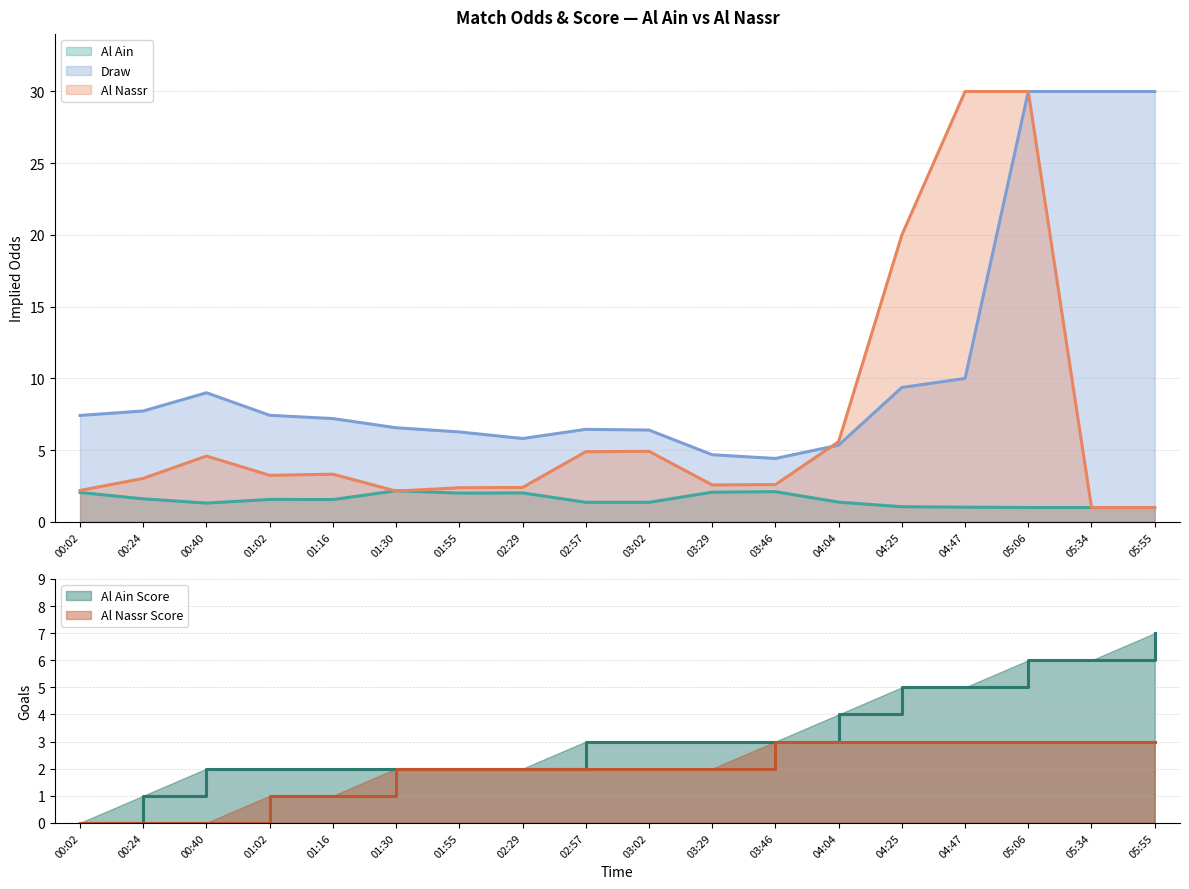

List the labels in order of Al Ain value, smallest first.

05:06, 05:34, 05:55, 04:47, 04:25, 00:40, 02:57, 03:02, 04:04, 01:16, 01:02, 00:24, 01:55, 02:29, 00:02, 03:29, 03:46, 01:30